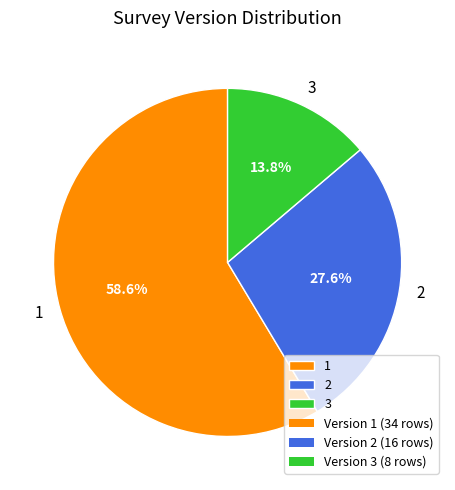

True or false: 2 accounts for 40% of the total.

False